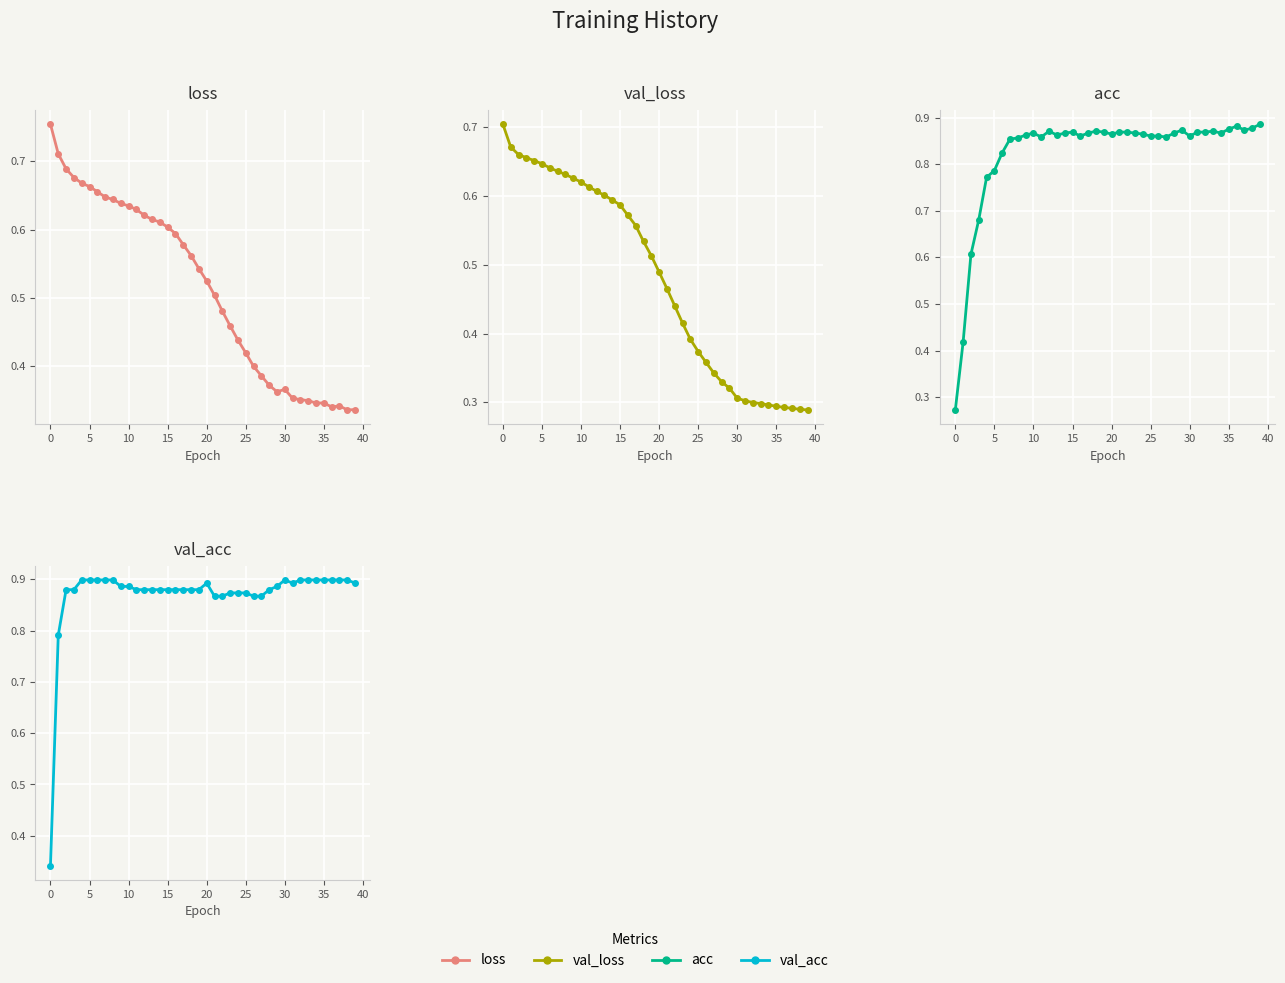

Which series has the largest range (max minus min)?

acc